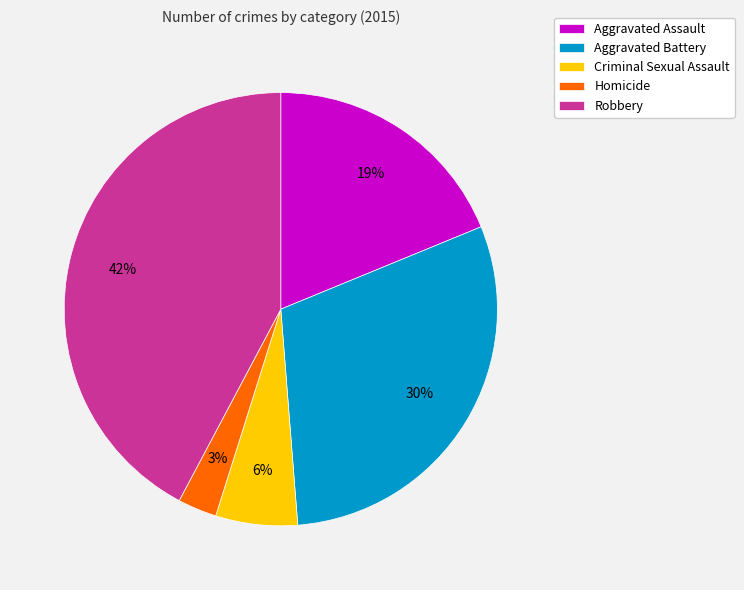

Which has a higher value, Aggravated Assault or Aggravated Battery?

Aggravated Battery